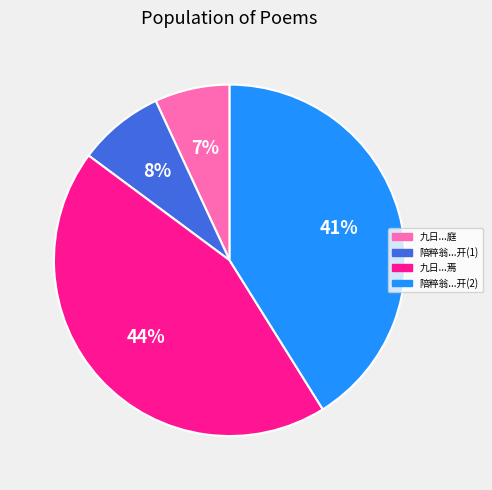

Rank the categories by value from highest to lowest.

九日...焉, 陪粹翁...开(2), 陪粹翁...开(1), 九日...庭